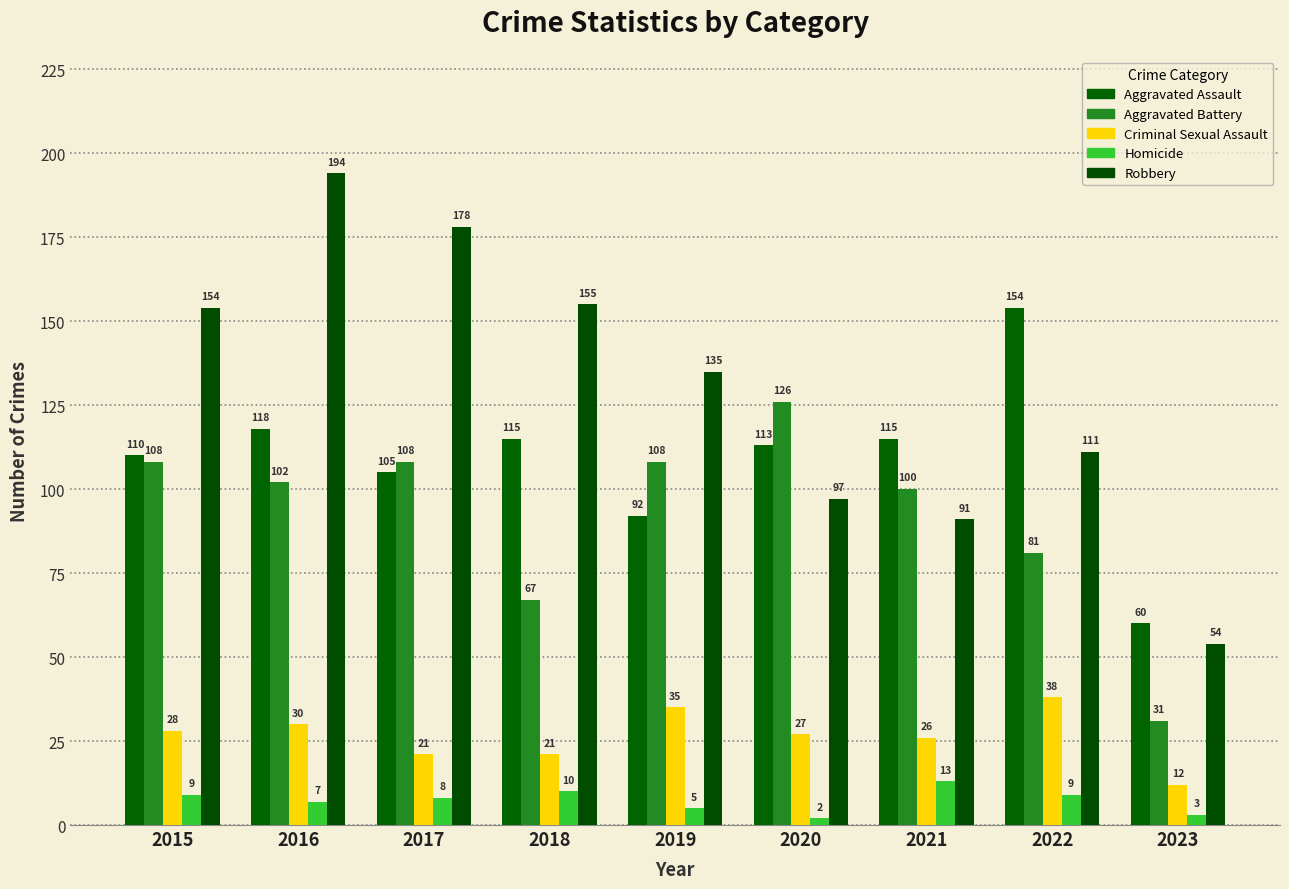

Rank the series by their maximum value, from lowest to highest.

Homicide, Criminal Sexual Assault, Aggravated Battery, Aggravated Assault, Robbery